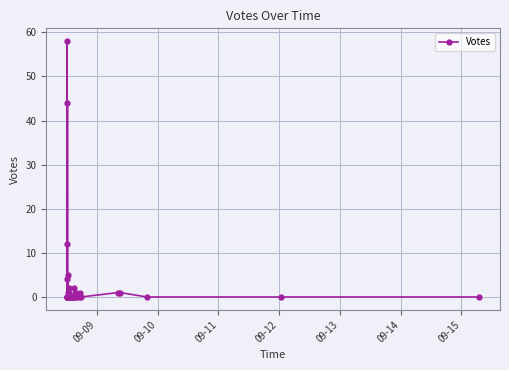

Reading right to left, transcribe all the data shown in this chart.

0	0	0	1	1	0	1	0	1	0	0	0	2	0	0	0	0	0	0	0	2	1	1	5	0	0	0	0	0	0	0	0	0	44	0	0	58	4	0	12